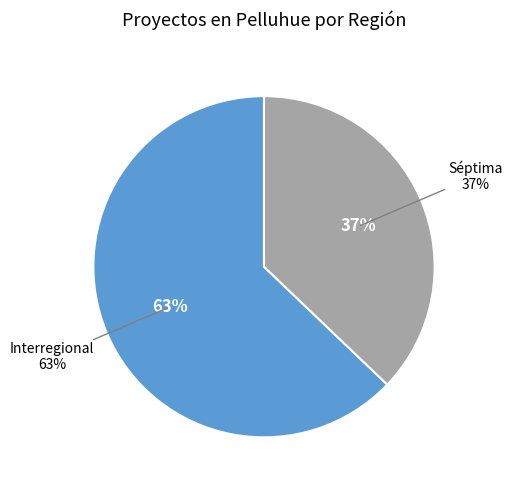

To the nearest percent, what portion does Séptima represent?

37%